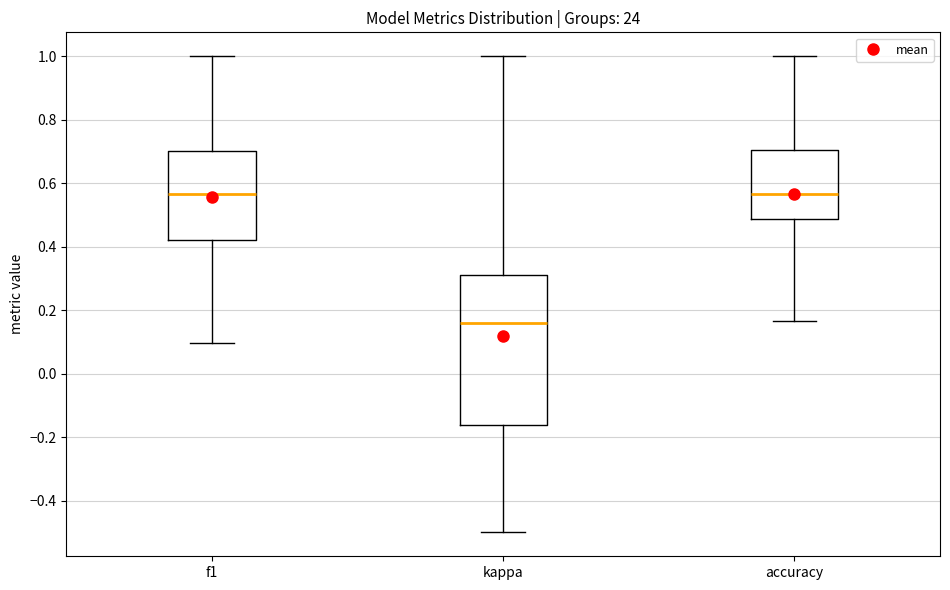

Which box is the tallest, from its lower edge to its upper edge?

kappa